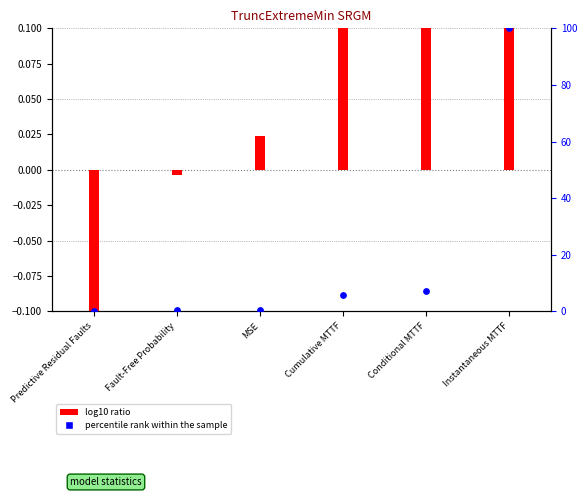

What is the total value across all series at Conditional MTTF?

7.4